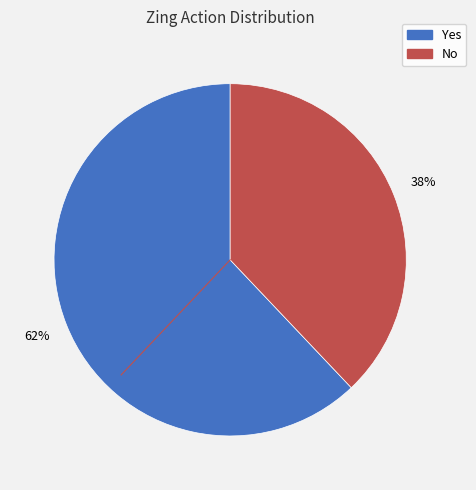

Is Yes the majority of the pie?

Yes